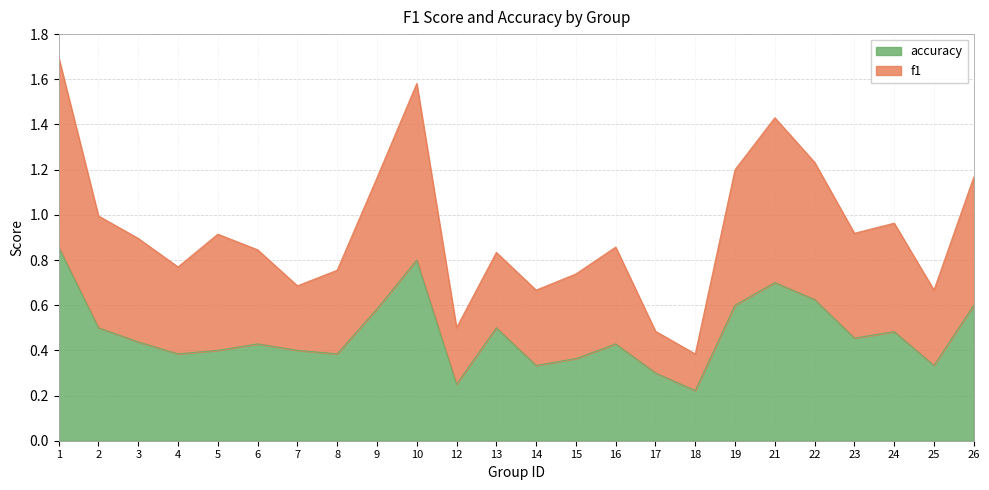

List the series in order of their overall mean, highest first.

f1, accuracy